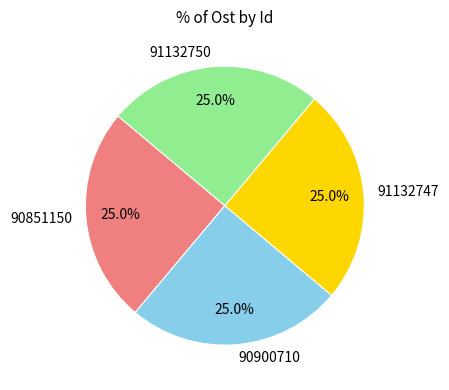

Is it true that 91132750 is 36% of the pie?

False